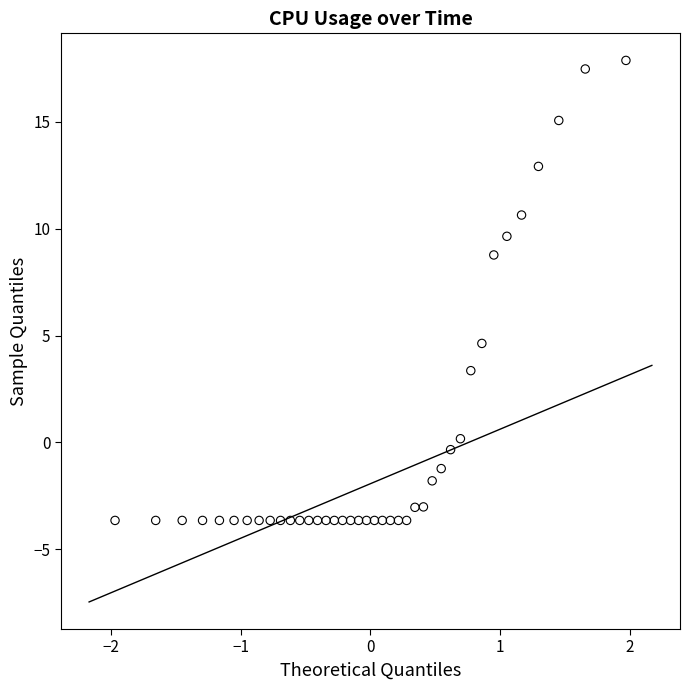

What Y value in the scatter plot is closest to 7?

8.8